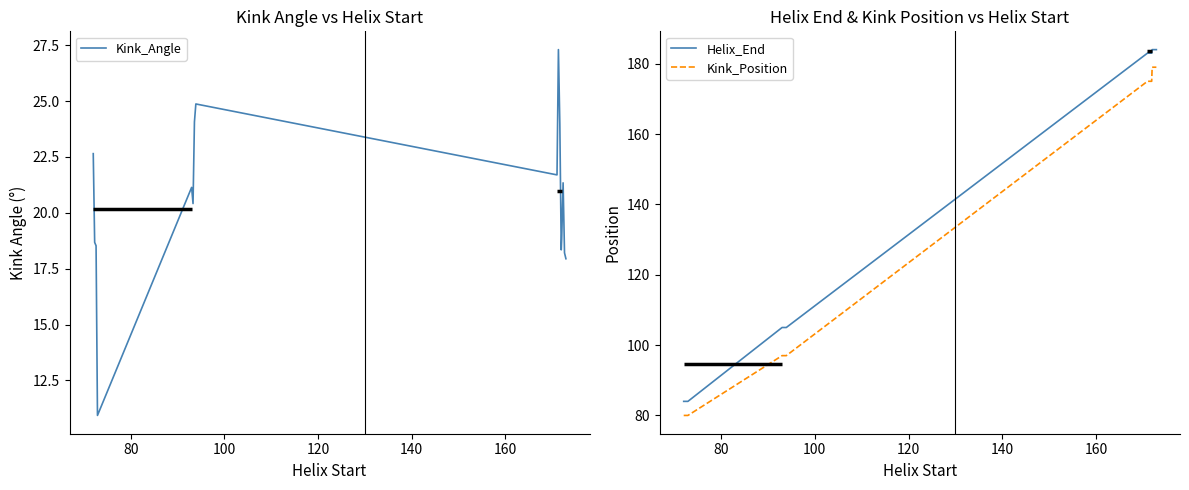

What is the lowest value of the Kink_Angle series?

10.9